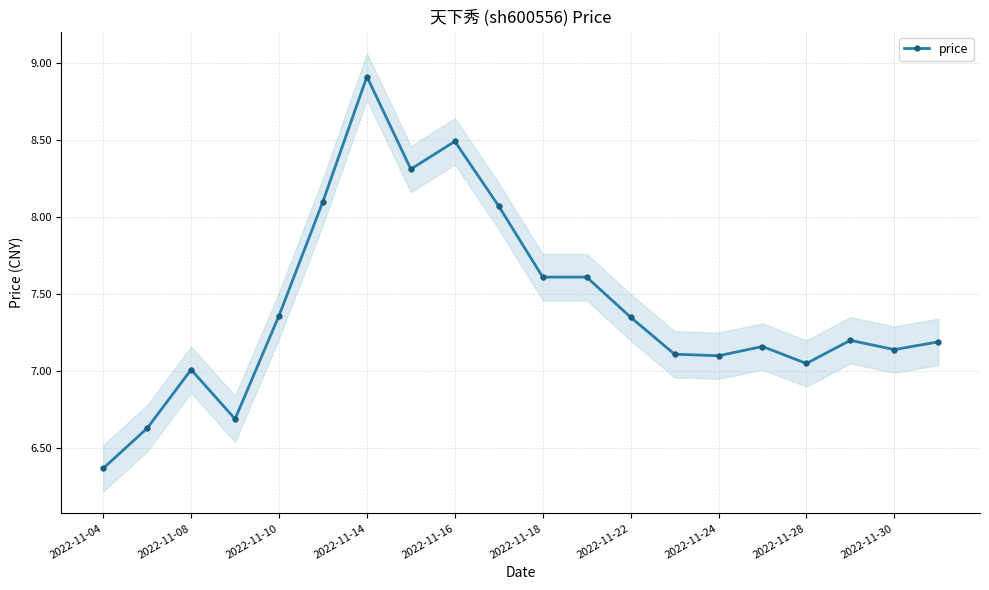

True or false: price has more than 1 interior local peaks.

True